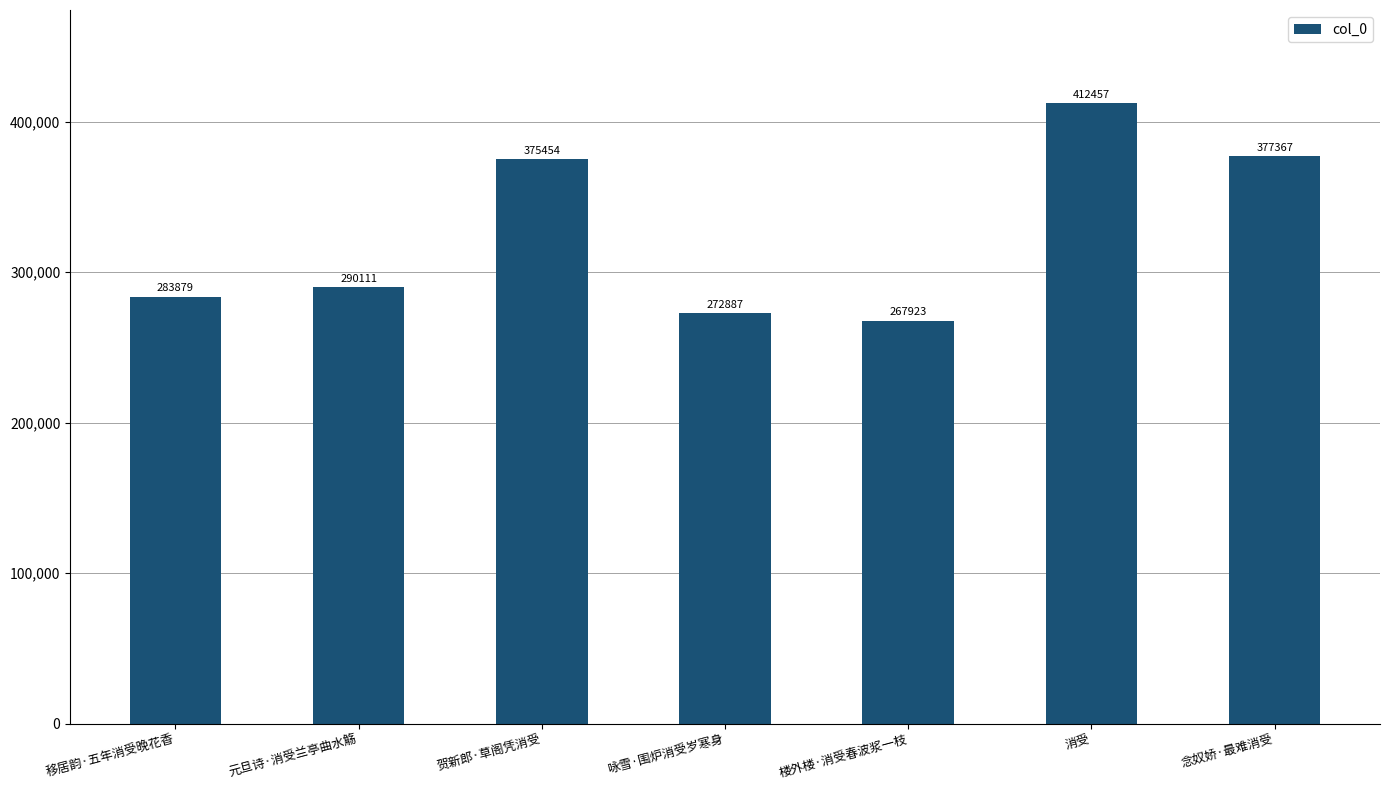

The value at 消受 is 708310. True or false?

False